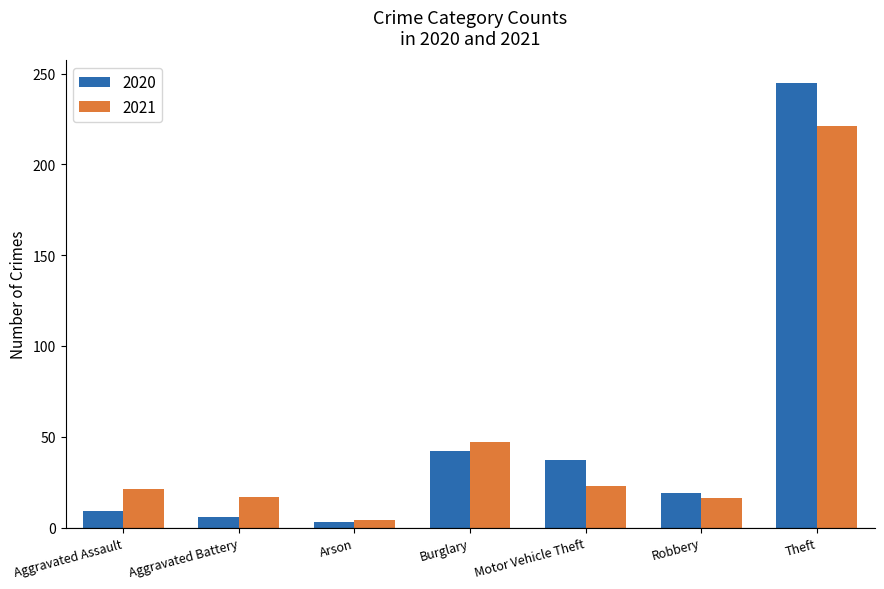

The 2021 series shows 27 at Aggravated Battery. True or false?

False